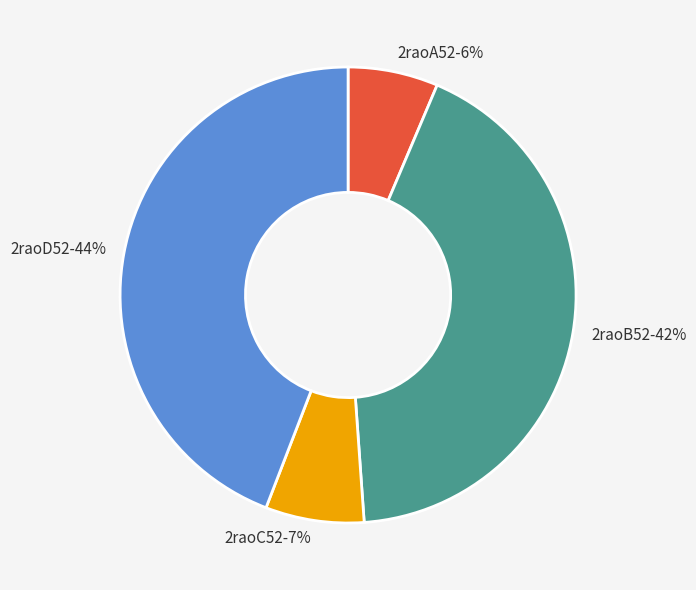

Which slice is the largest?

2raoD52